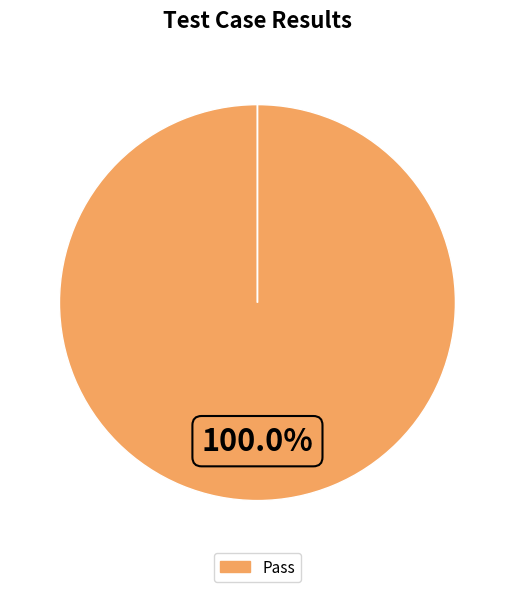

Is there any slice that represents more than half of the pie?

Yes